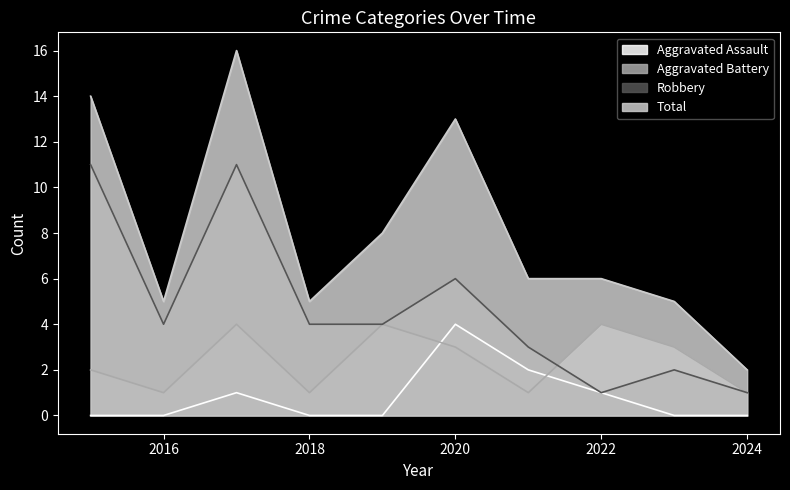

What is the difference between the highest and lowest values at 2018?

5